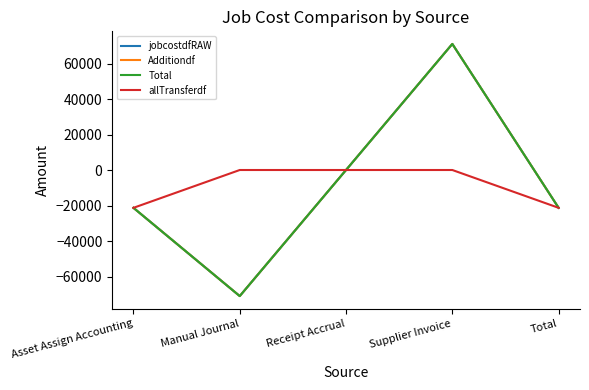

Is this an area chart (filled region under the line)?

No